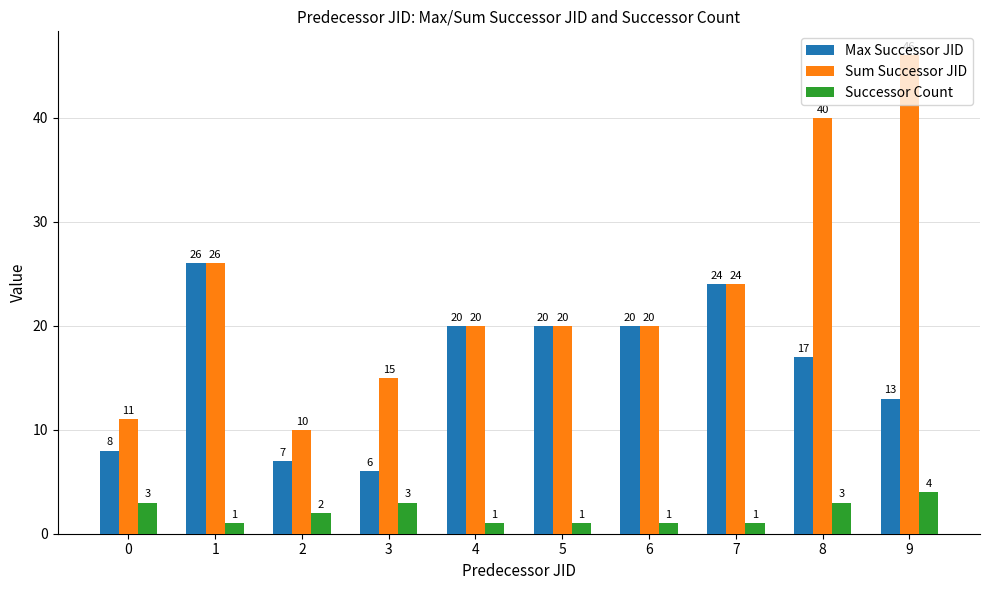

The Sum Successor JID series shows 40 at 8. True or false?

True